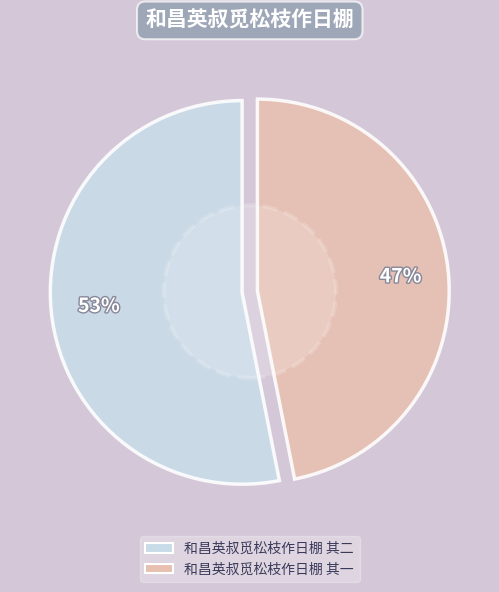

Combined, what portion of the pie is 和昌英叔觅松枝作日棚 其二 and 和昌英叔觅松枝作日棚 其一?

100.0%